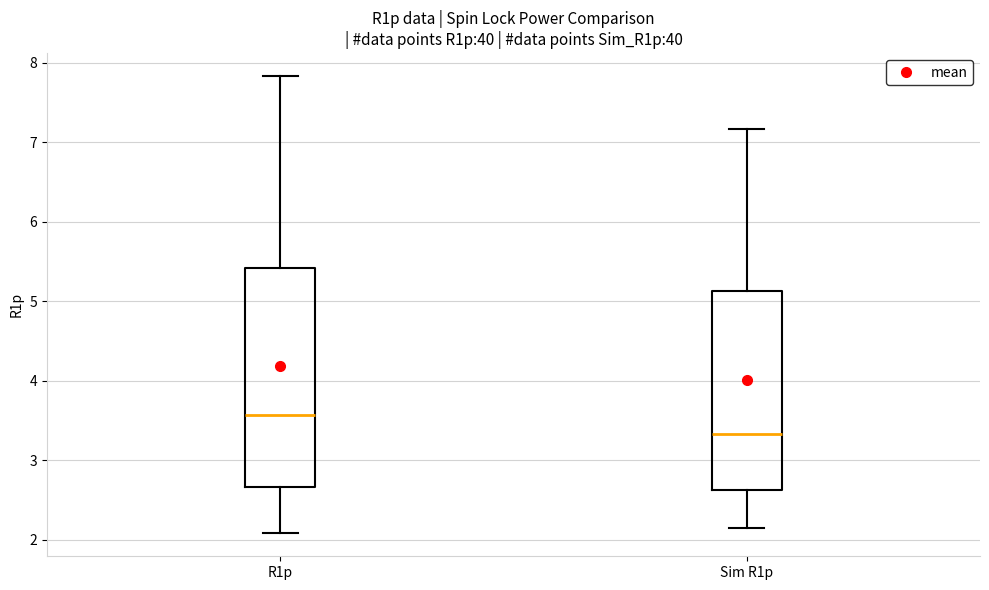

Reading left to right, transcribe this box plot: for each box, give where its median line is, the range the box spans, and where its two whiskers end, as read against the y-axis. The values are not printed on the chart, so give them approximately, as read against the axis.

R1p: median 3.6, box 2.7 to 5.4, whiskers 2.1 to 7.8
Sim R1p: median 3.3, box 2.6 to 5.1, whiskers 2.2 to 7.2